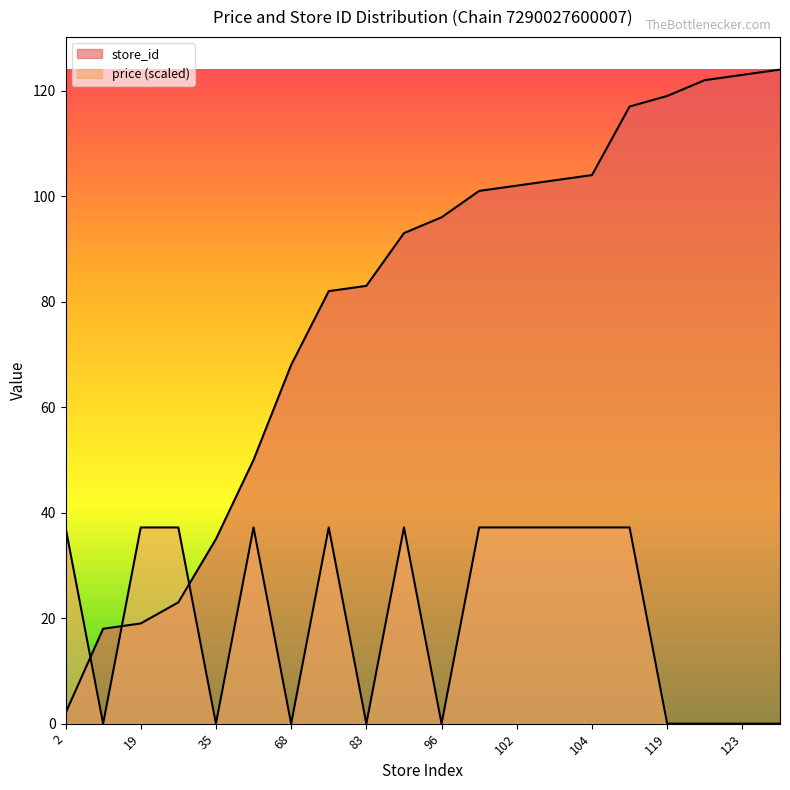

Which series ends up on top after the final intersection of price and store_id?

store_id